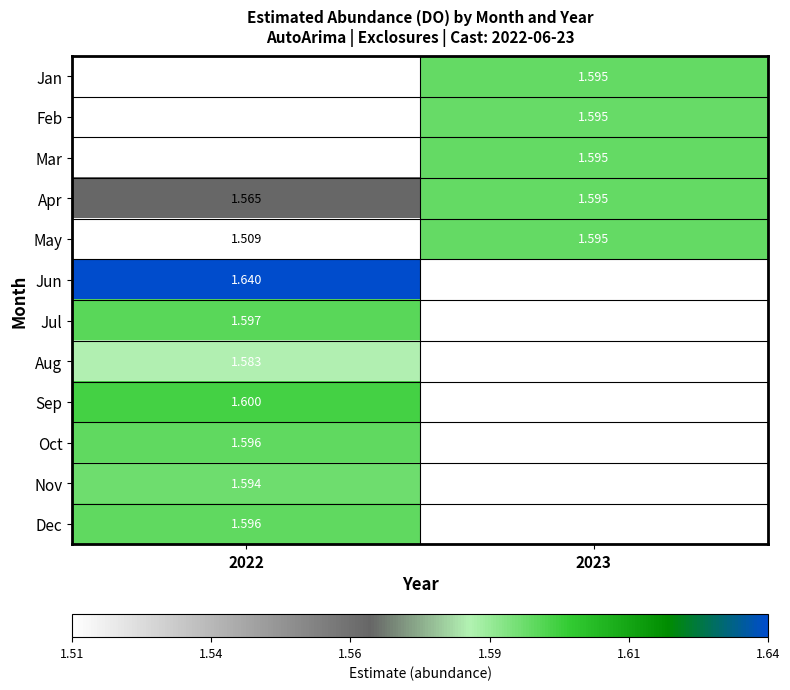

At 2022, list the series in order from smallest to largest.

May, Jan, Feb, Mar, Apr, Aug, Nov, Dec, Oct, Jul, Sep, Jun